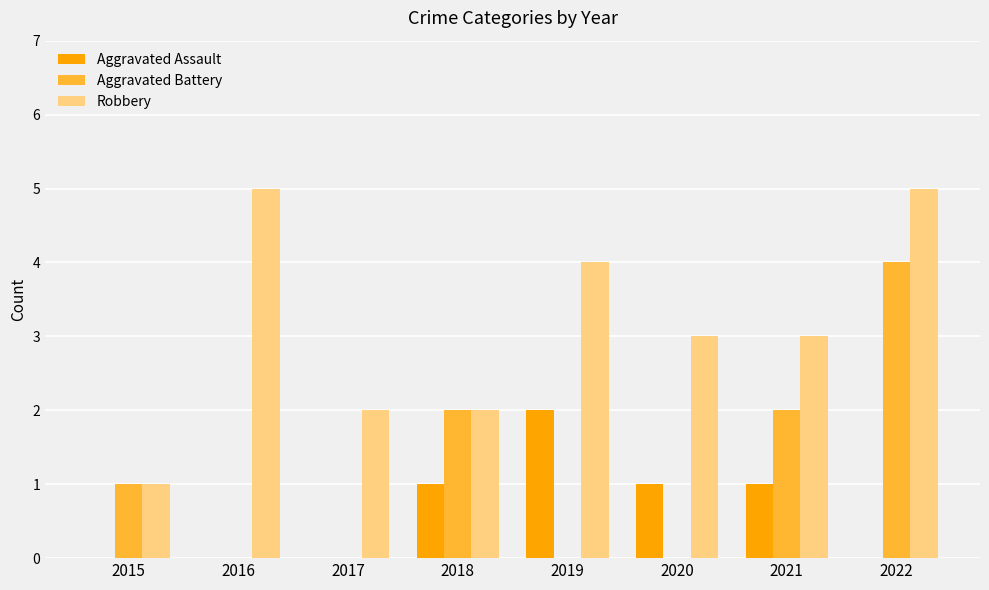

At which label does Aggravated Assault reach its peak?

2019